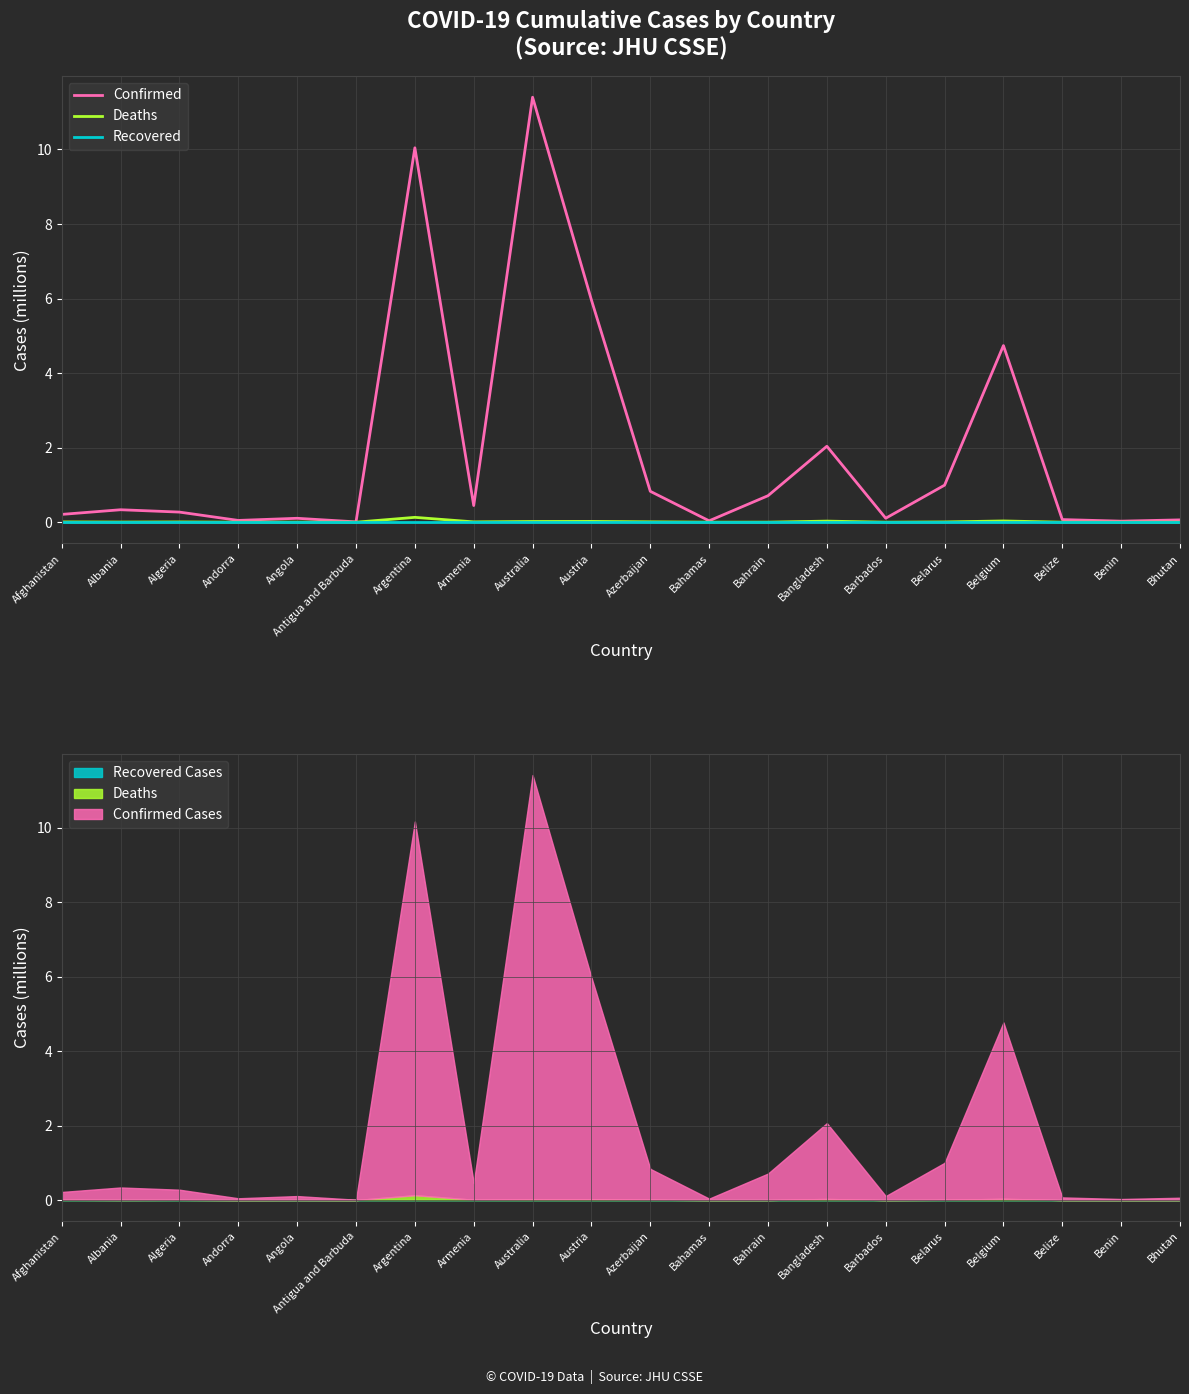

What is the sum of all Deaths values?

0.3